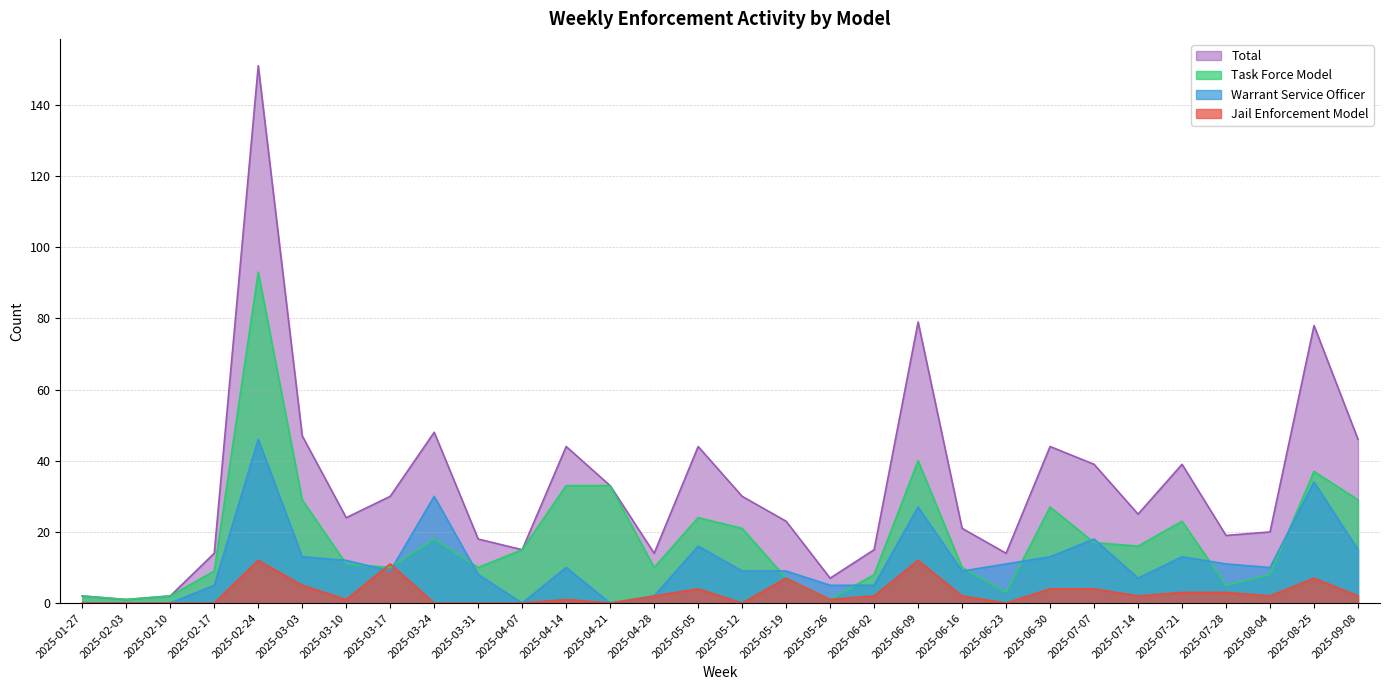

How many interior local valleys does the Task Force Model series have?

8